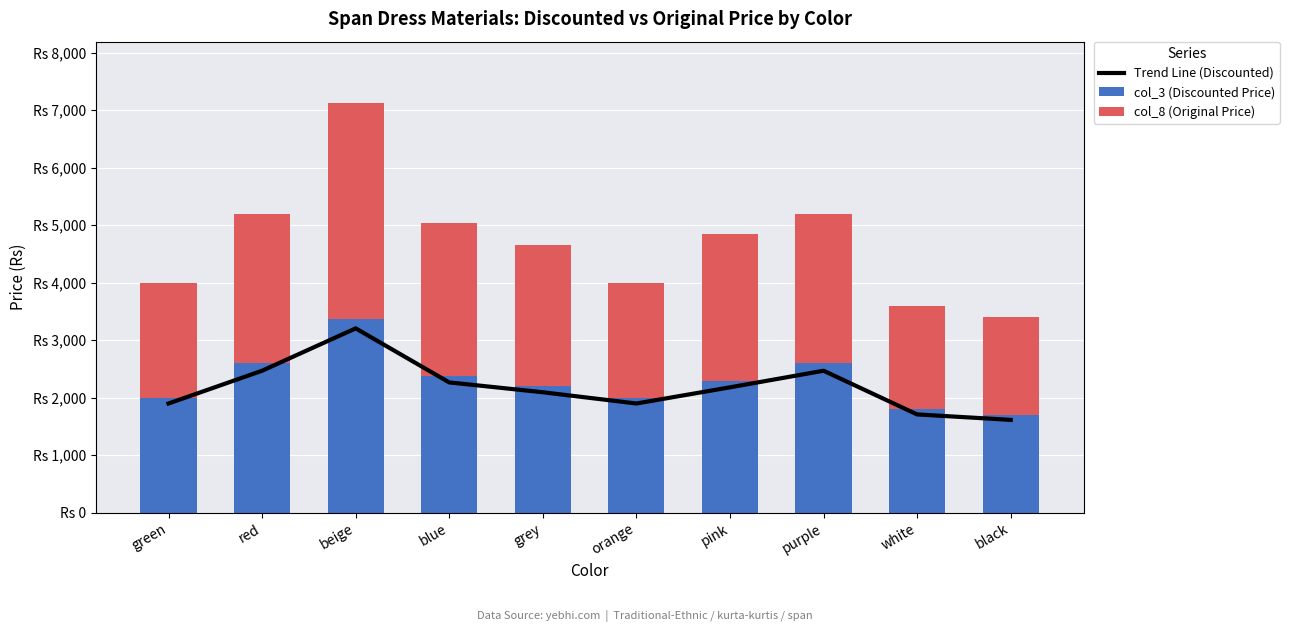

At how many categories does at least one series exceed 3384?

1